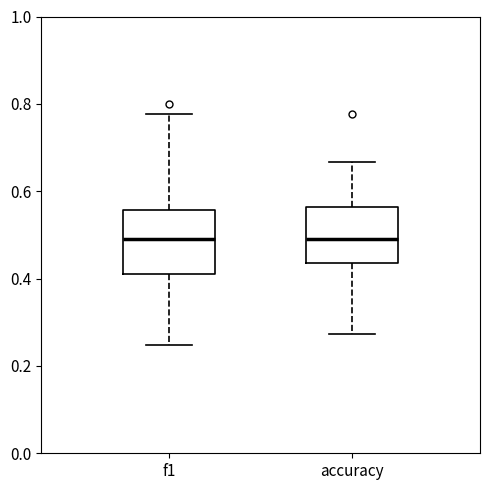

Reading left to right, transcribe this box plot: for each box, give where its median line is, the range the box spans, and where its two whiskers end, as read against the y-axis. The values are not printed on the chart, so give them approximately, as read against the axis.

f1: median 0.50, box 0.42 to 0.56, whiskers 0.24 to 0.78
accuracy: median 0.50, box 0.44 to 0.56, whiskers 0.28 to 0.66